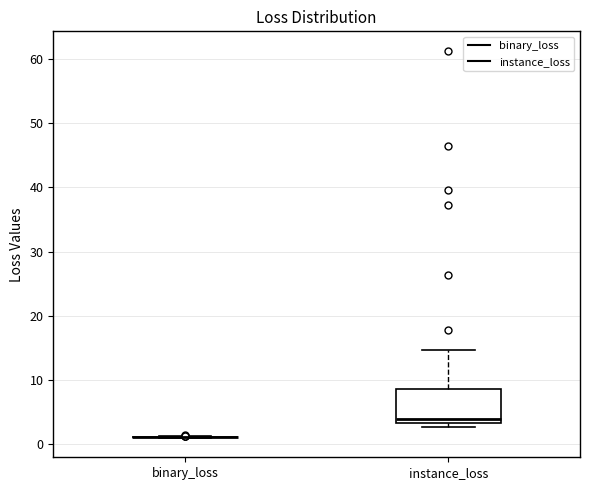

Where does the upper whisker of the box for instance_loss end on the y-axis? The values are not printed on the chart, so give them approximately, as read against the axis.

15